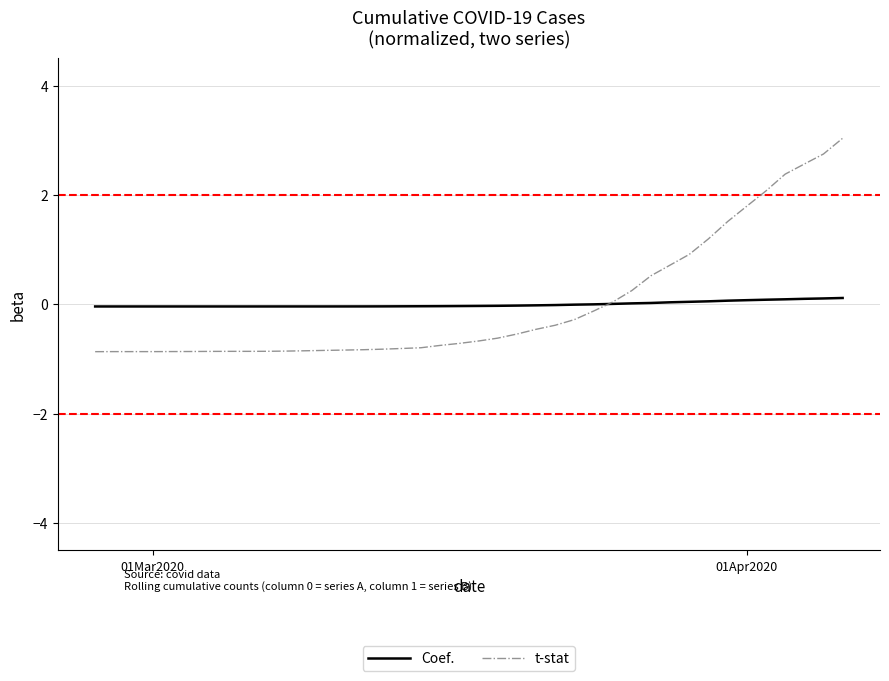

Rank the series by their maximum value, from highest to lowest.

t-stat, Coef.